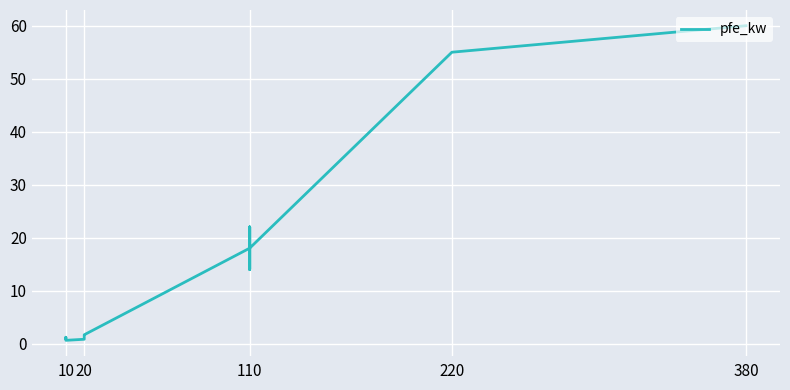

At which category does the data reach its first local peak?

10